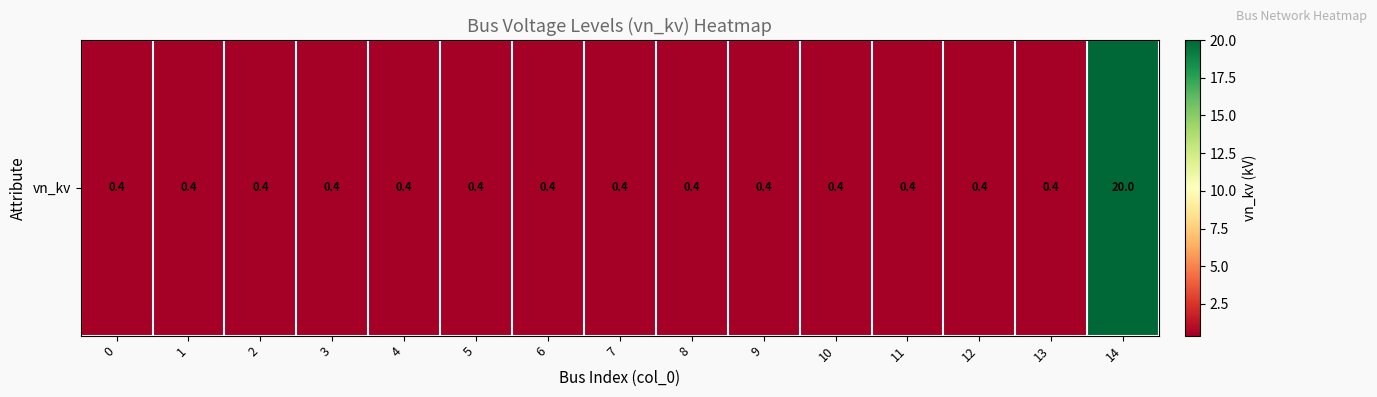

What is the average value?

1.7